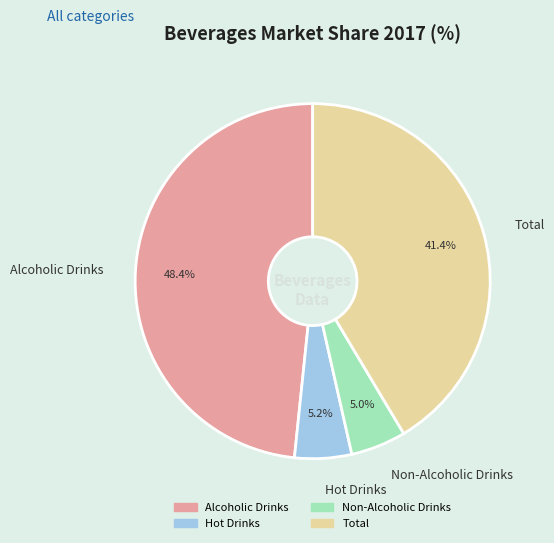

To the nearest percent, what percentage of the pie is Alcoholic Drinks?

48%